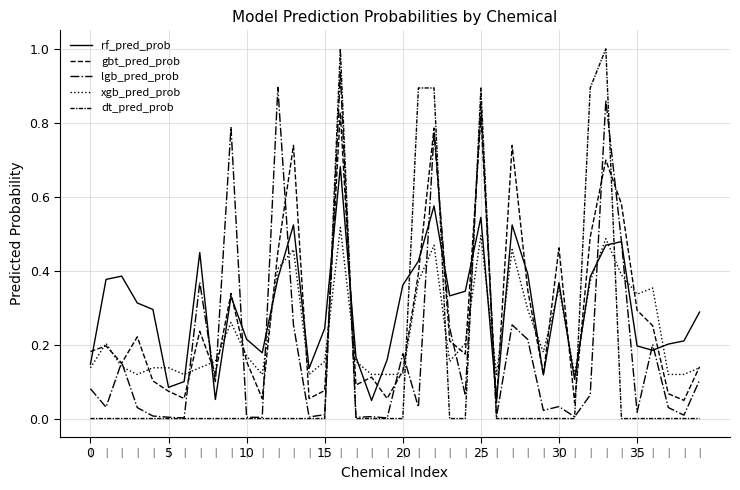

At how many categories does at least one series exceed 0?

40